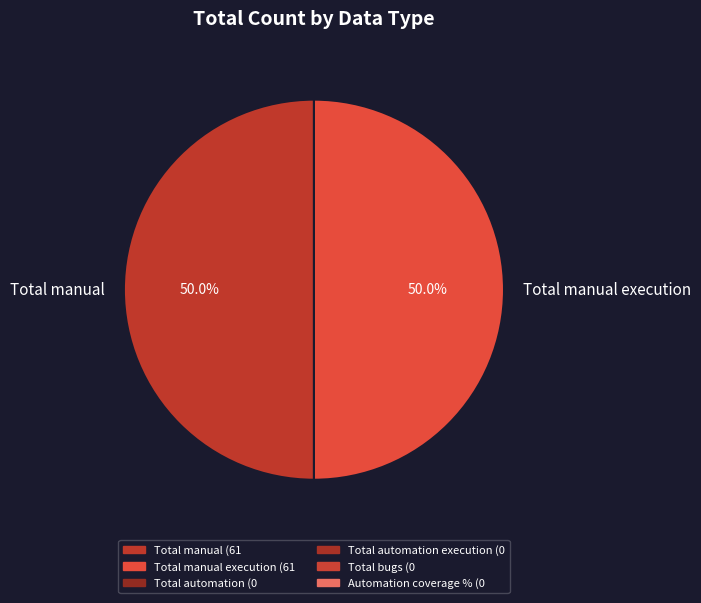

Do Total manual and Total manual execution together represent more than half of the pie?

Yes